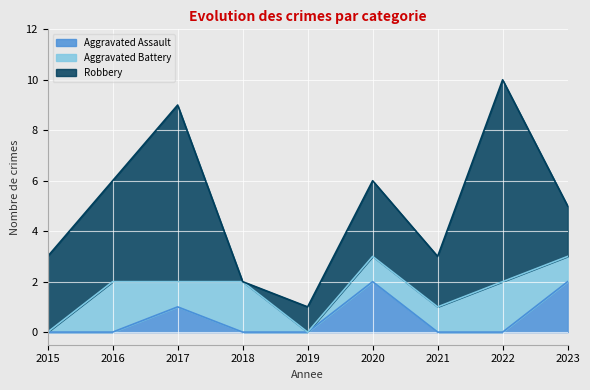

What is the difference between the Robbery values at 2017 and 2020?

4